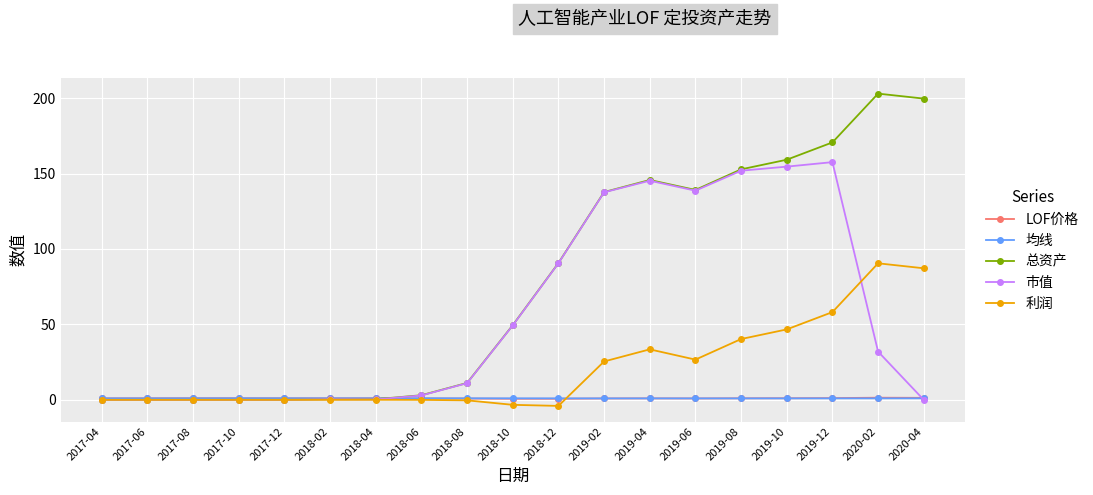

What is the difference between the maximum and minimum values in the 利润 series?

94.5